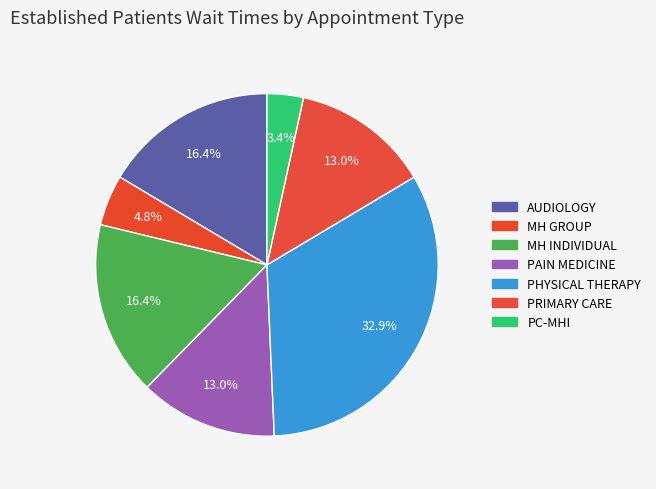

To the nearest percent, what is the difference between the largest and smallest slice percentages?

29%